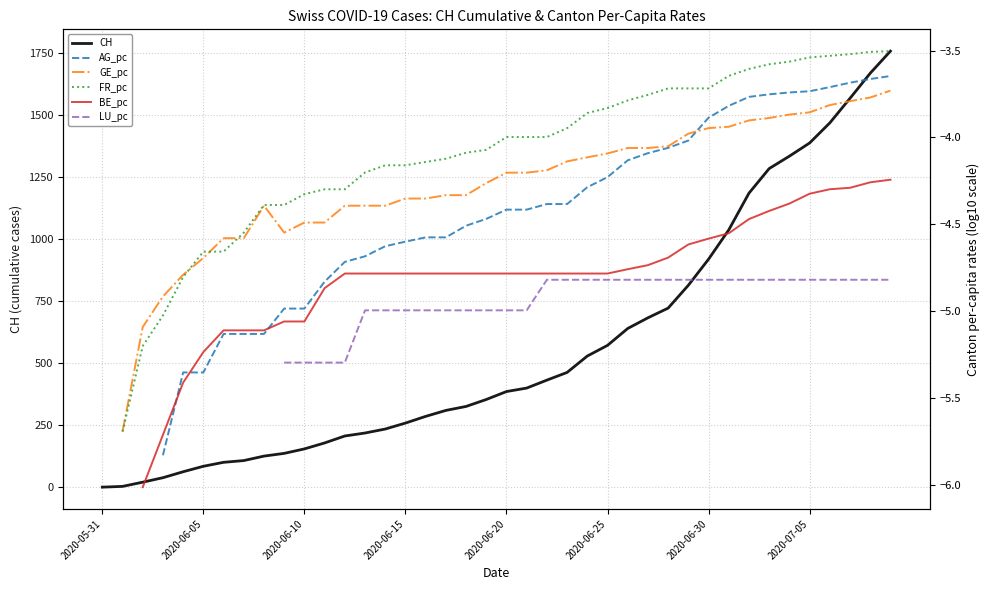

What is the highest value of the CH series?

1756